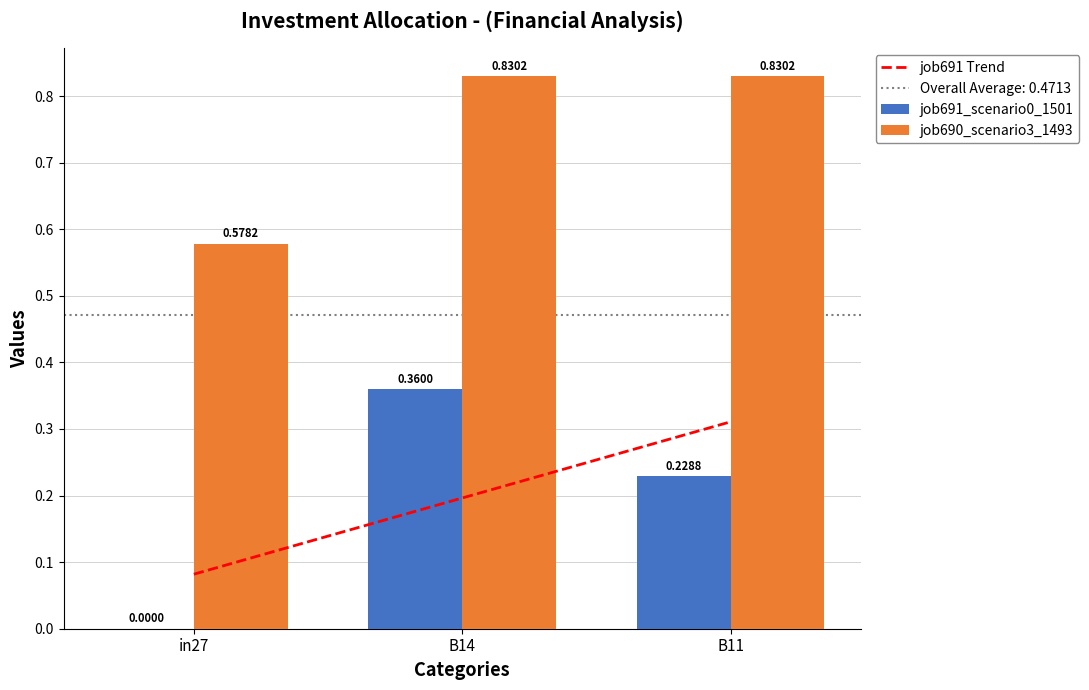

At which label does job691_scenario0_1501 reach its peak?

B14